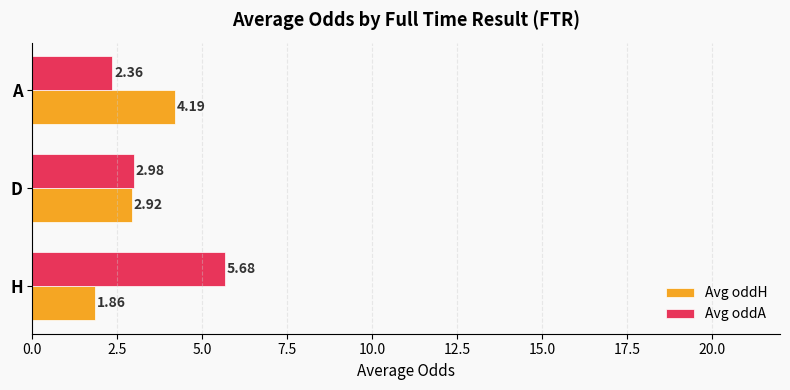

What are all the series names shown in the legend?

Avg oddH, Avg oddA